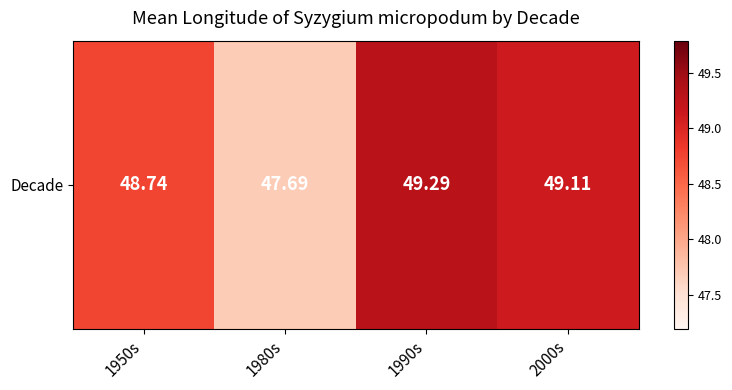

What is the approximate value at 1980s?

47.7